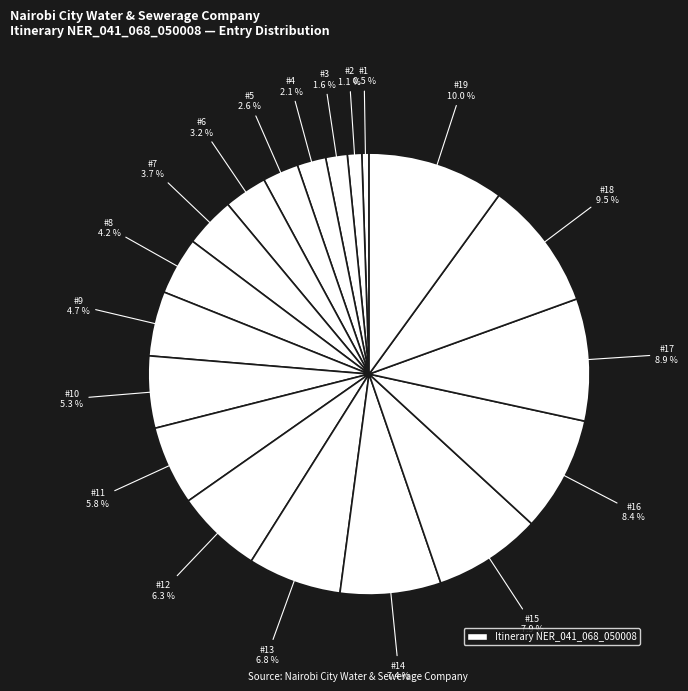

How many slices are in this pie chart?

19